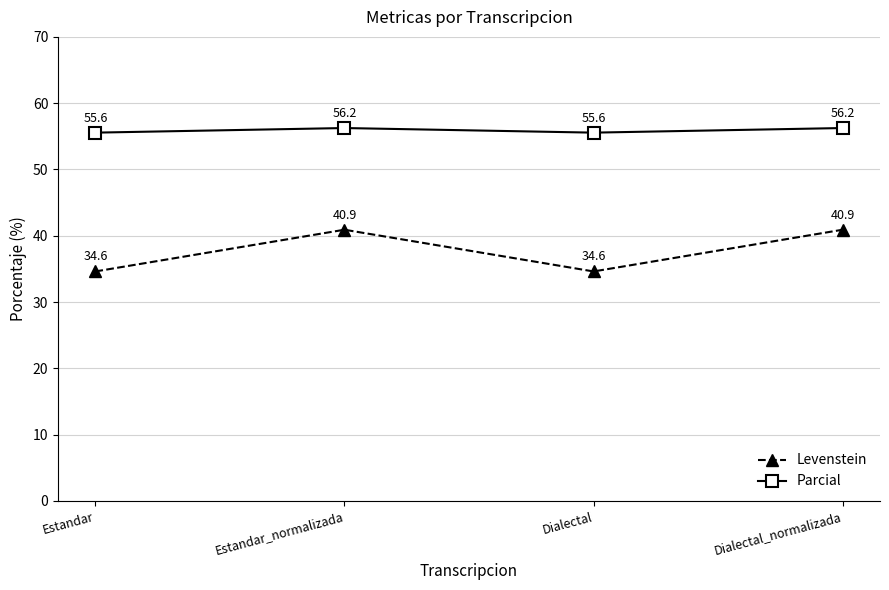

What is the label of the 1st point from the right?

Dialectal_normalizada